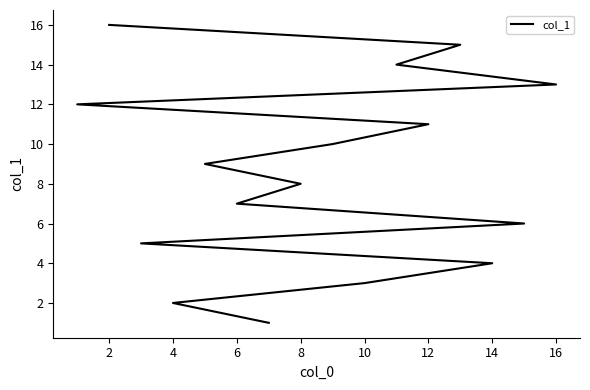

How many data points does each series have?

16